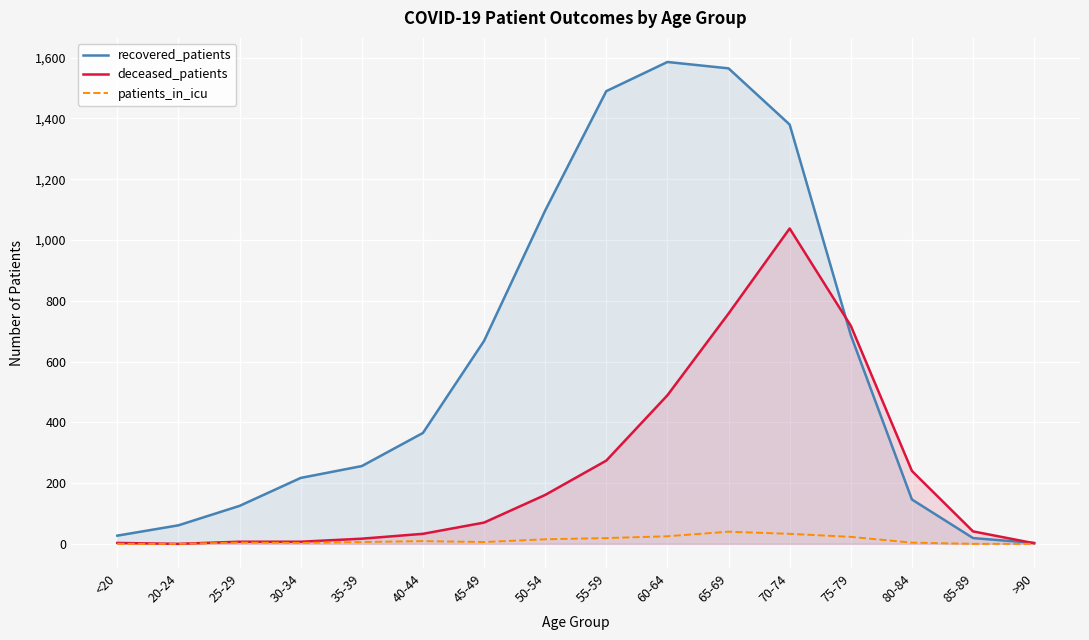

Rank the series by their average value, from lowest to highest.

patients_in_icu, deceased_patients, recovered_patients